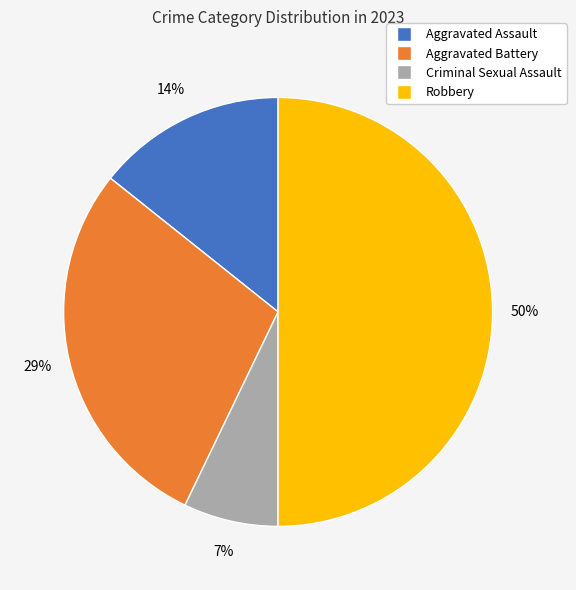

Is Criminal Sexual Assault the majority of the pie?

No